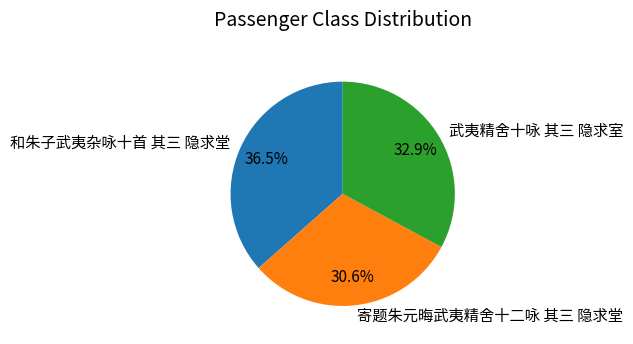

To the nearest percent, what is the average slice percentage?

33%